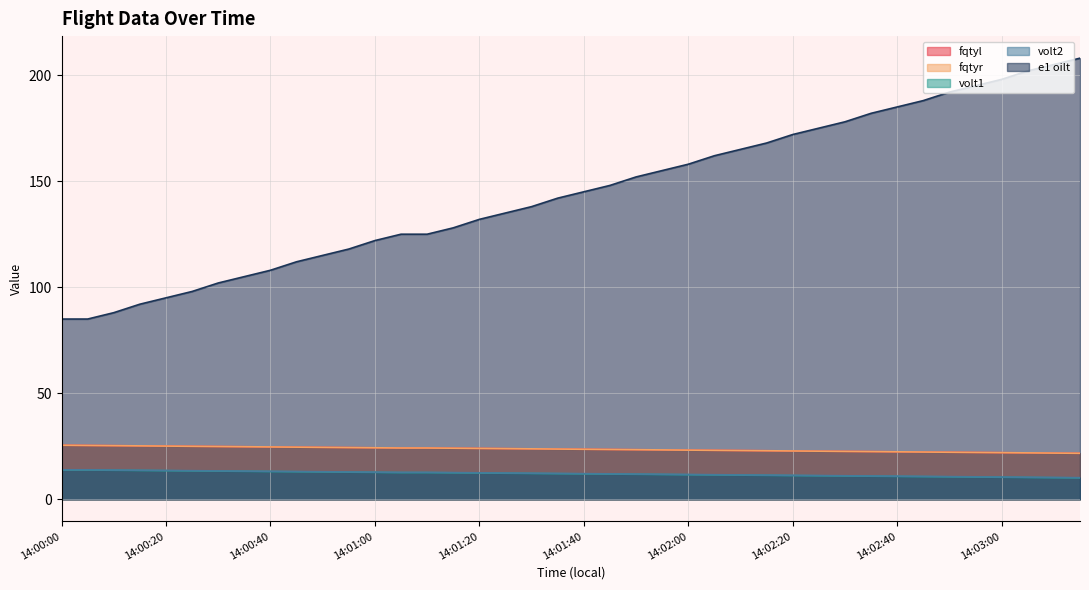

At how many categories does at least one series exceed 155?

16